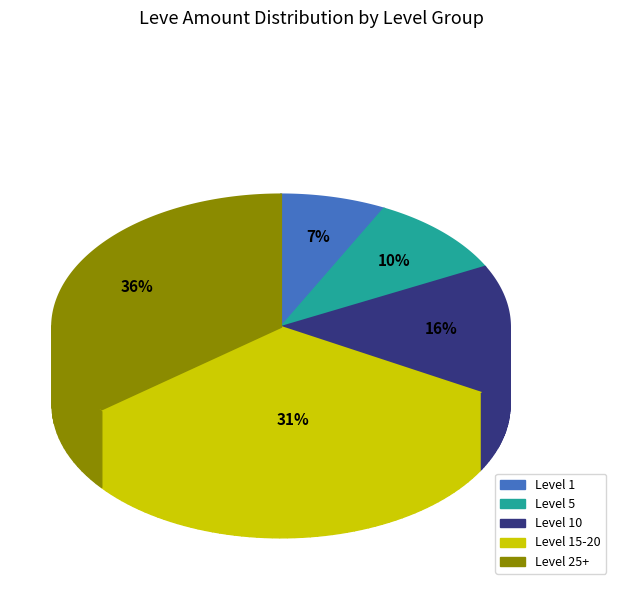

Which category has the smallest portion of the pie?

1